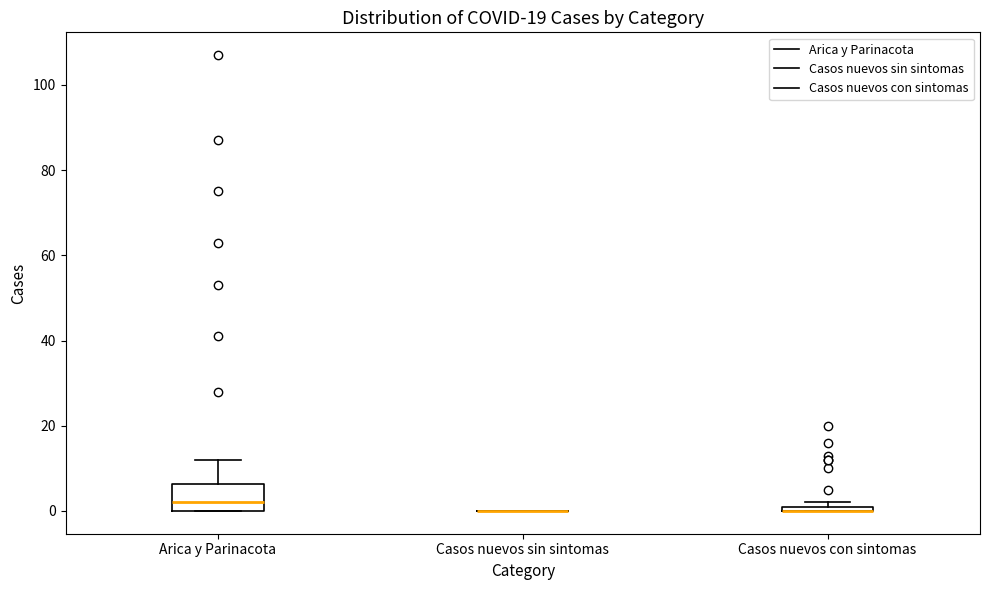

Comparing the boxes themselves (not the whiskers), which one is the tallest?

Arica y Parinacota